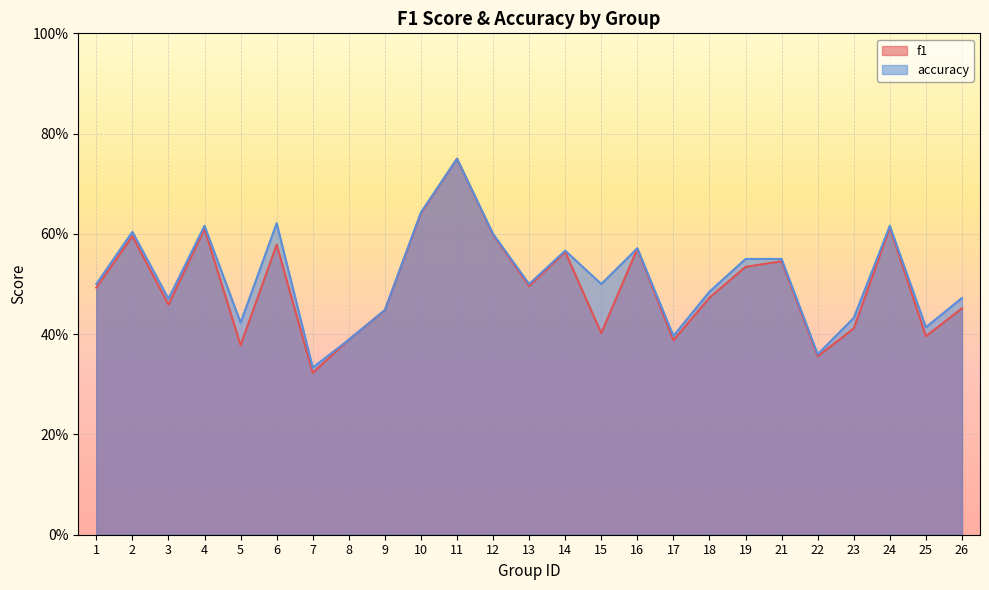

What is the difference between the second highest and second lowest values in the accuracy series?

0.3